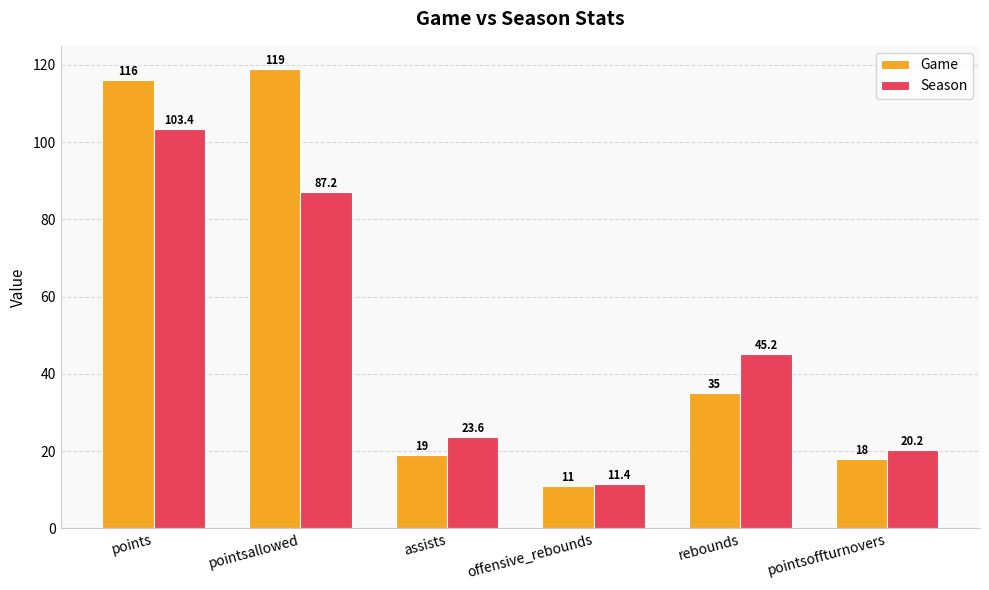

List the labels in order of Game value, largest first.

pointsallowed, points, rebounds, assists, pointsoffturnovers, offensive_rebounds